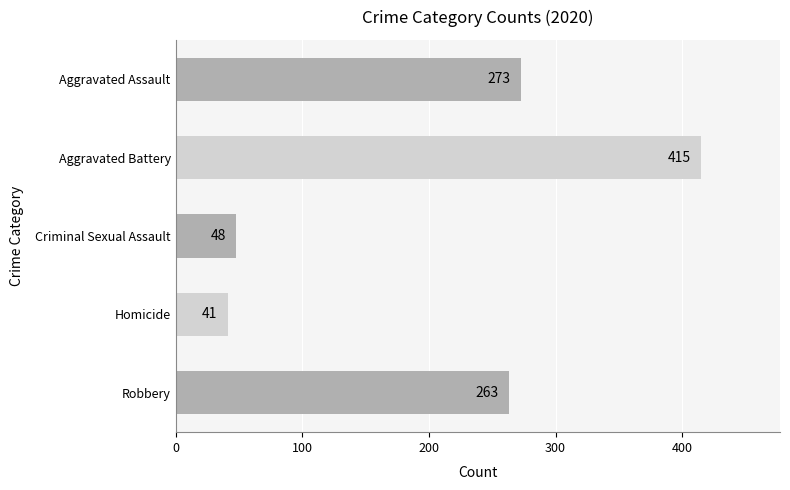

Reading bottom to top, extract all data points from this chart.

Robbery=263	Homicide=41	Criminal Sexual Assault=48	Aggravated Battery=415	Aggravated Assault=273